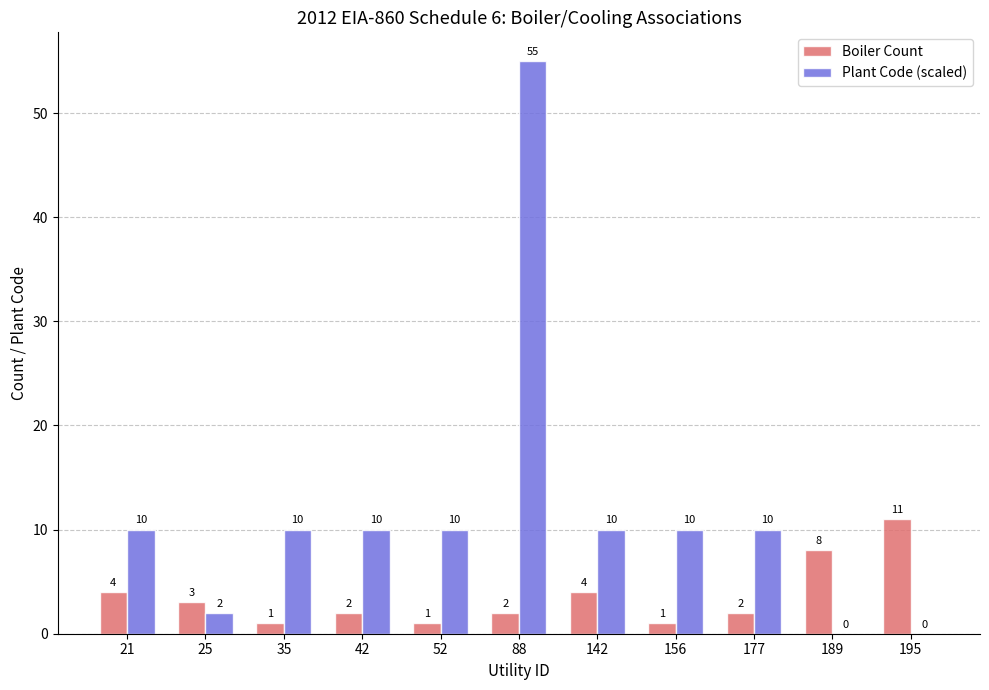

At which category is the sum across all series the highest?

88